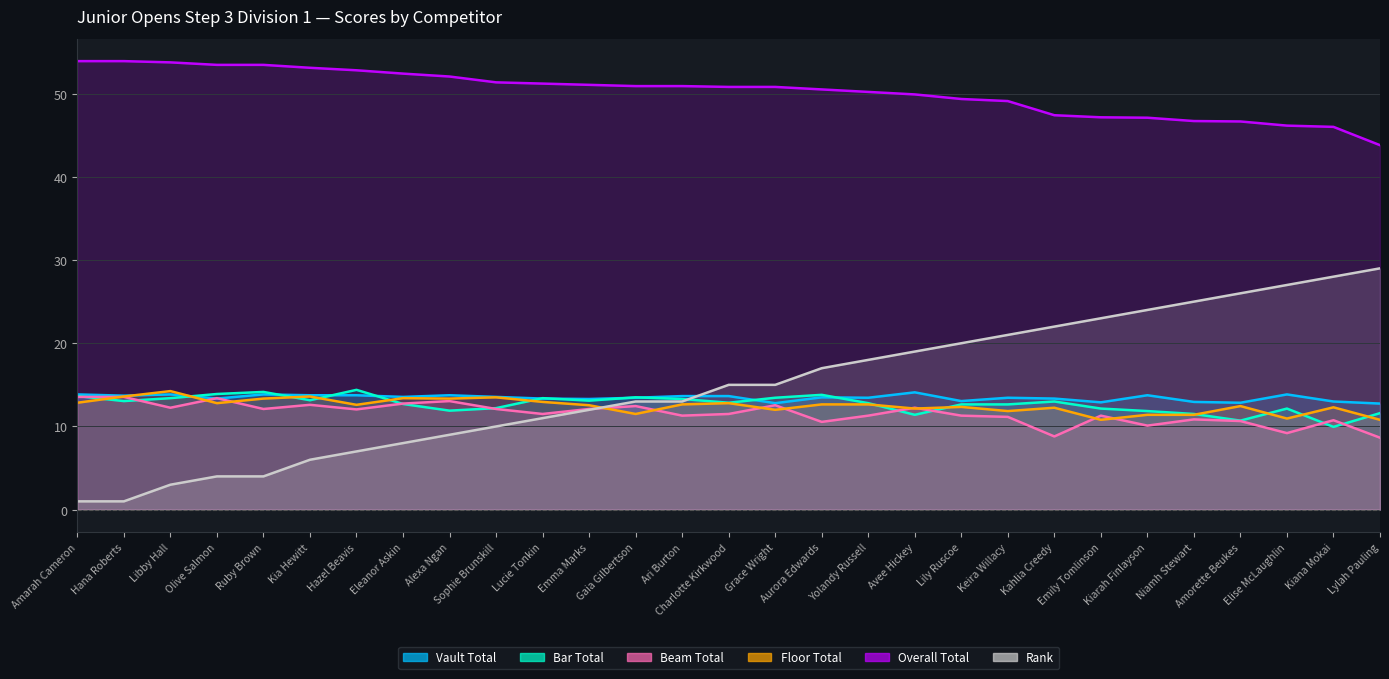

What are all the series names shown in the legend?

Vault Total, Bar Total, Beam Total, Floor Total, Overall Total, Rank